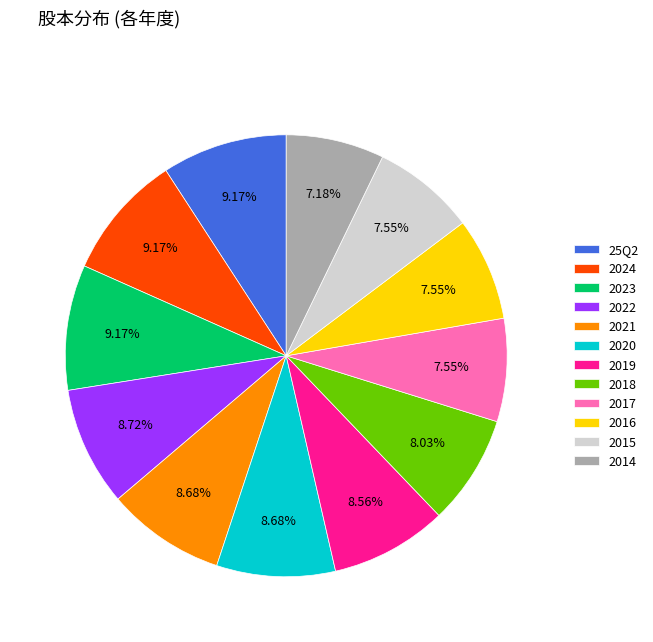

Is 2021 the majority of the pie?

No